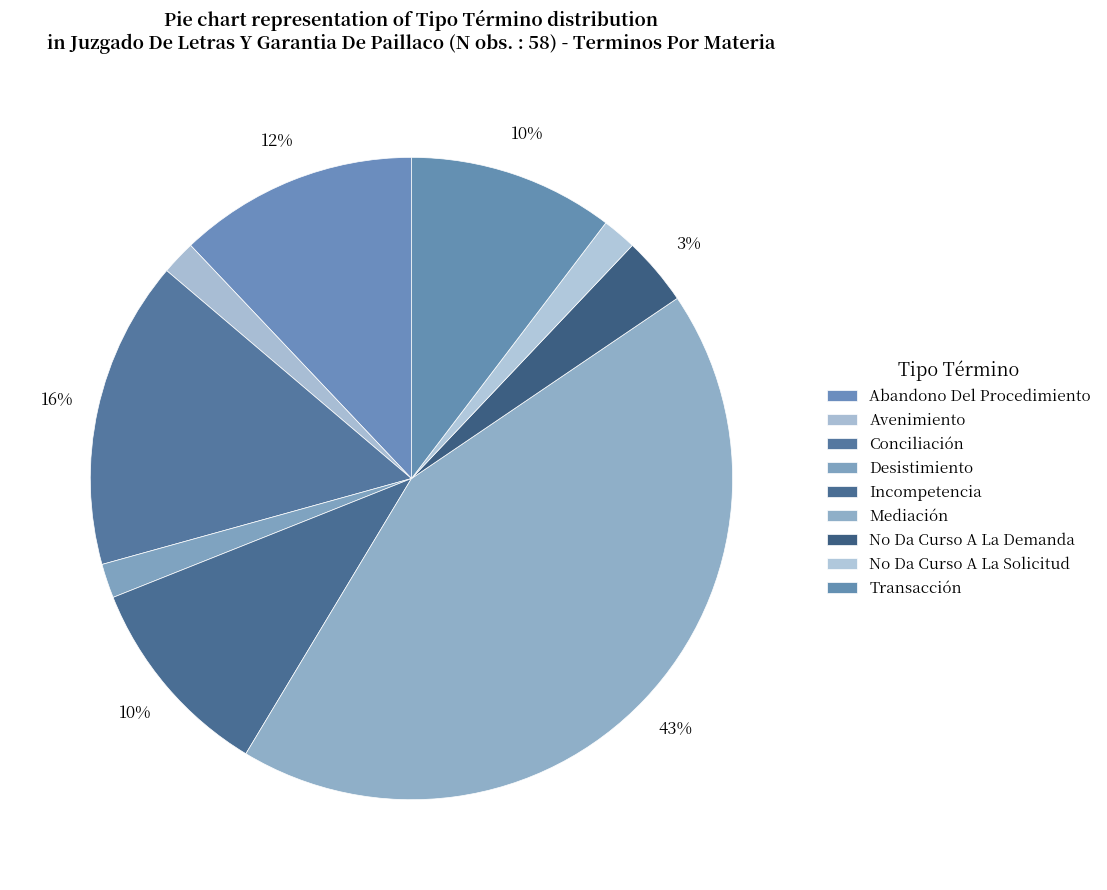

How many segments does this pie chart have?

9